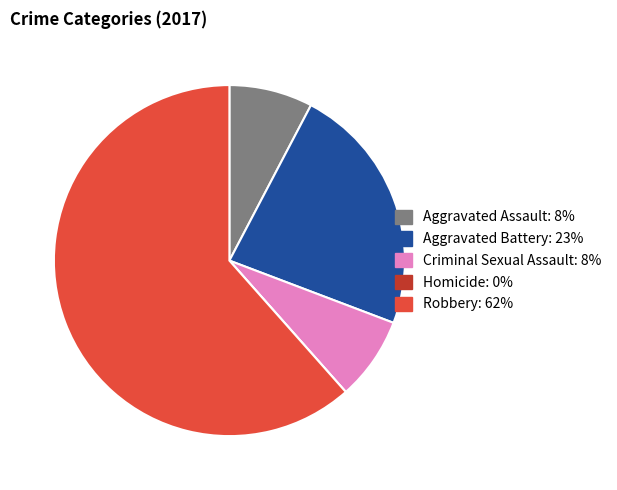

Is there a majority slice in this chart?

Yes